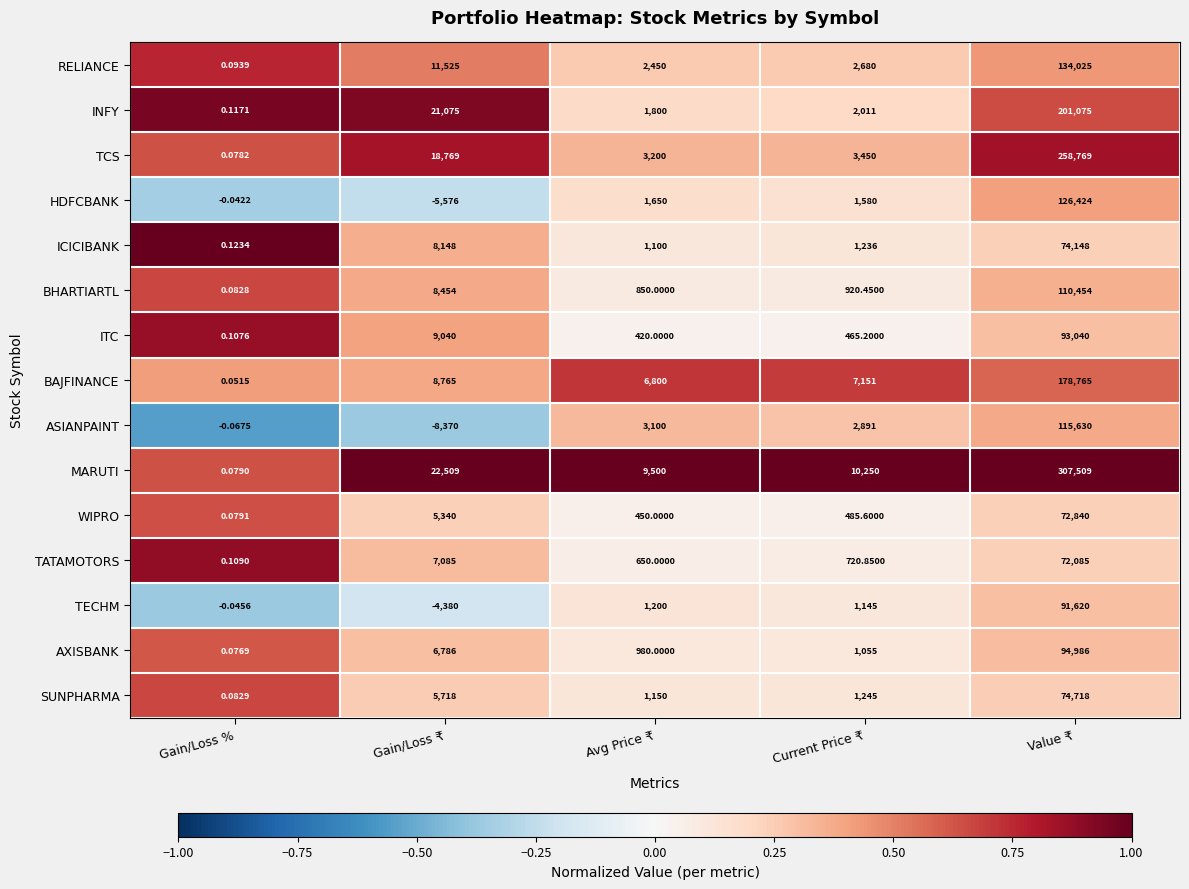

Where is ITC nearest to the value 46520?

Gain/Loss ₹